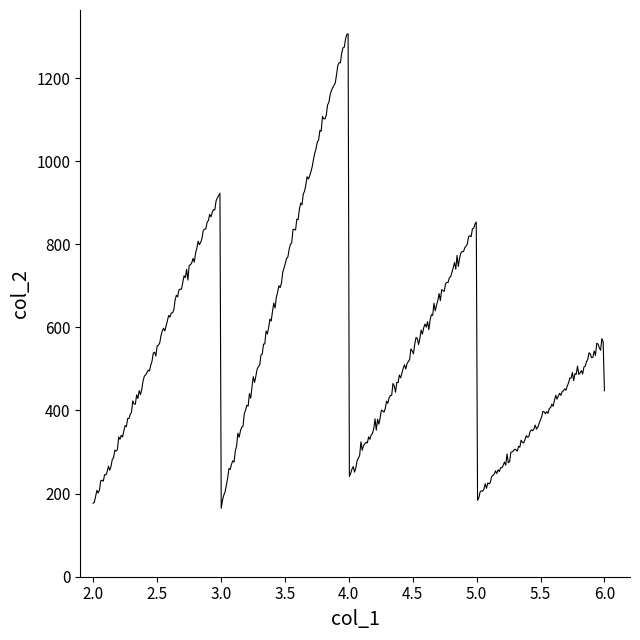

What is the maximum value shown in the chart?

1306.5